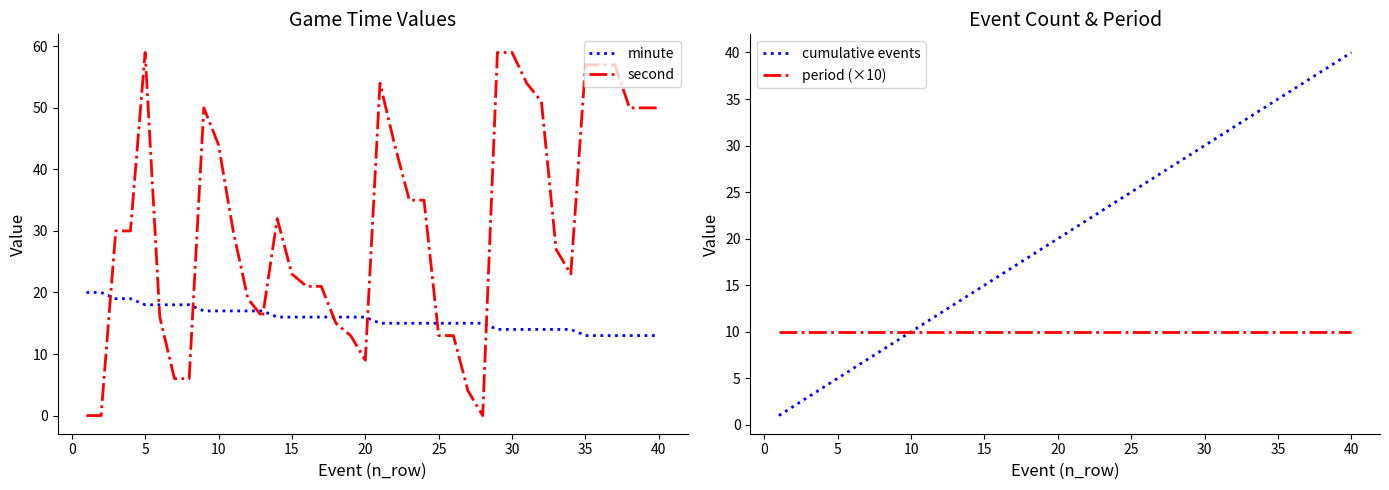

Is it true that minute equals 13 at 35?

True